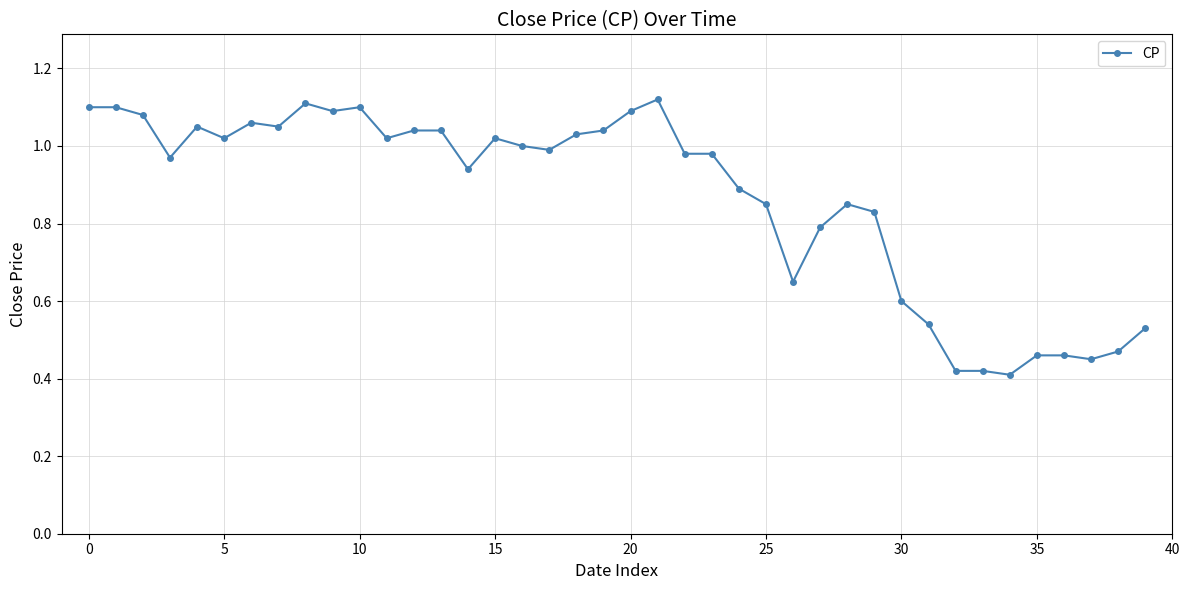

True or false: there are more than 0 points higher than both neighbors.

True